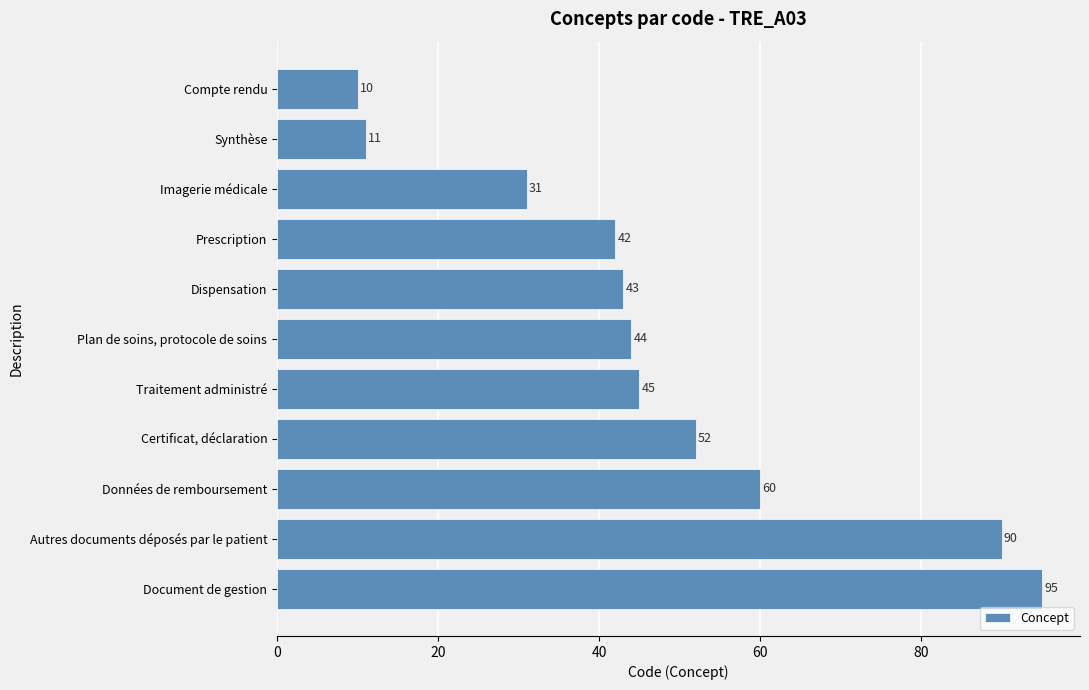

Which category has the highest value across all series?

Document de gestion